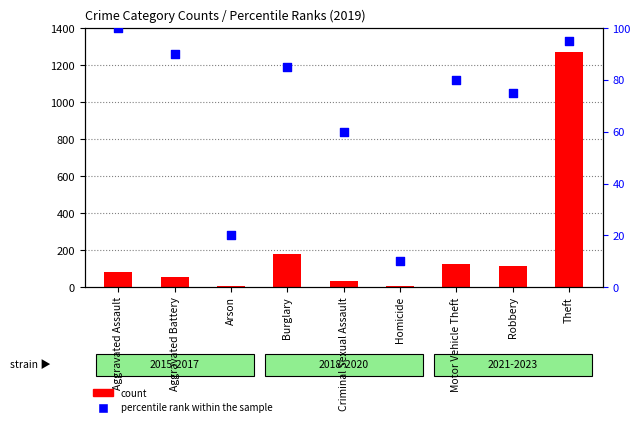

Which series has the largest total across all categories?

count